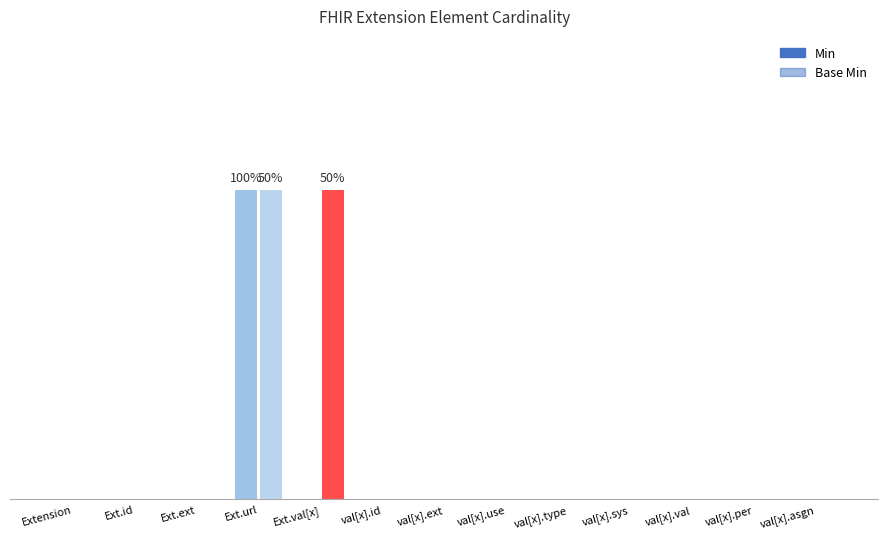

Does the chart contain stacked bars?

No